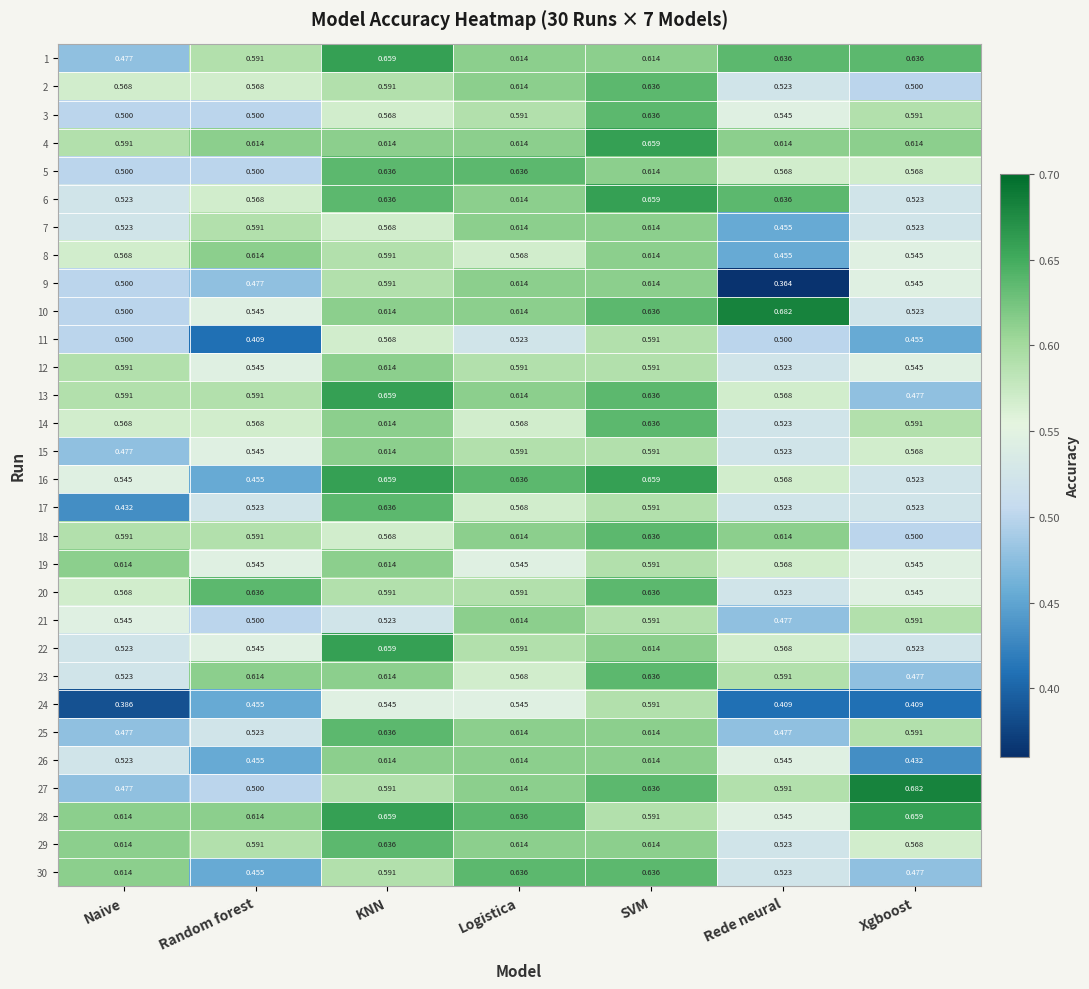

At which label does 8 reach its minimum?

Rede neural